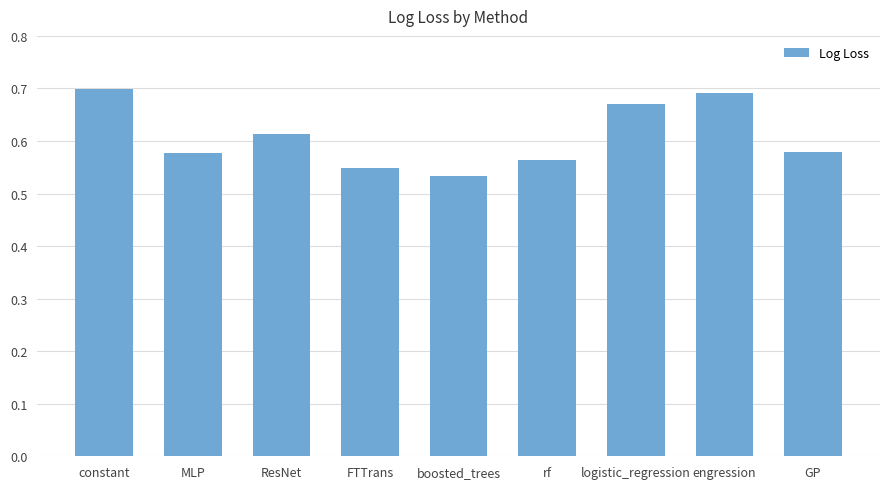

Are the bars horizontal?

No